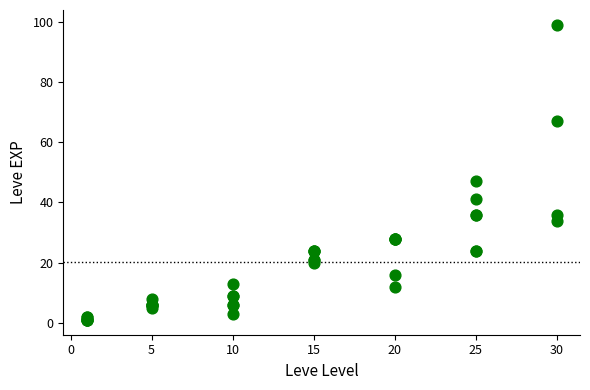

What Y value in the scatter plot is closest to 50?

47